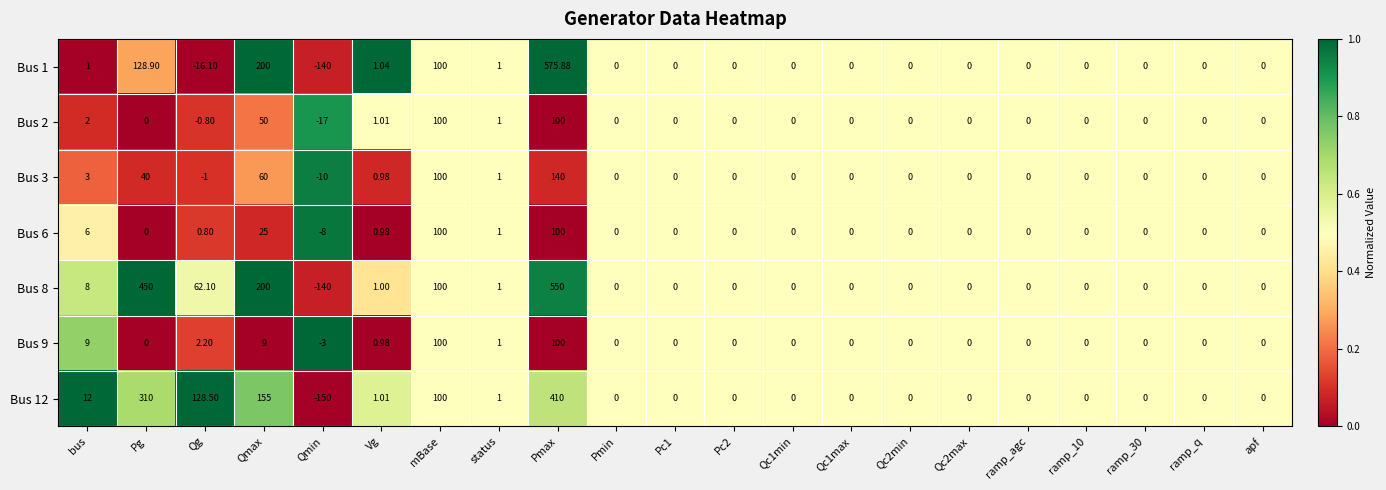

At which category does the chart reach its minimum across all series?

Qmin